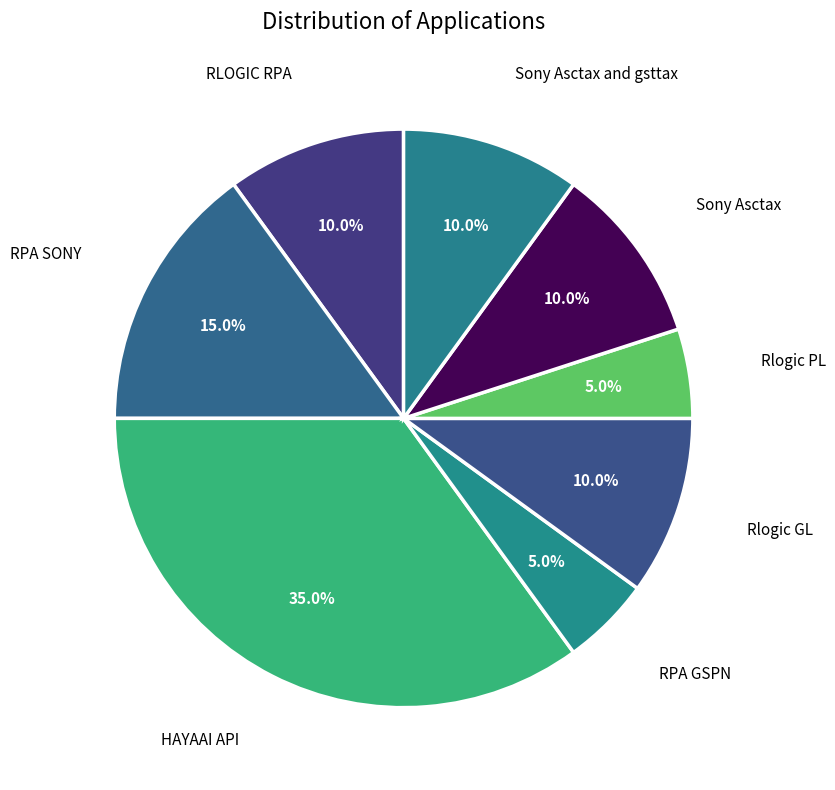

What portion of the pie excludes RLOGIC RPA?

90.0%